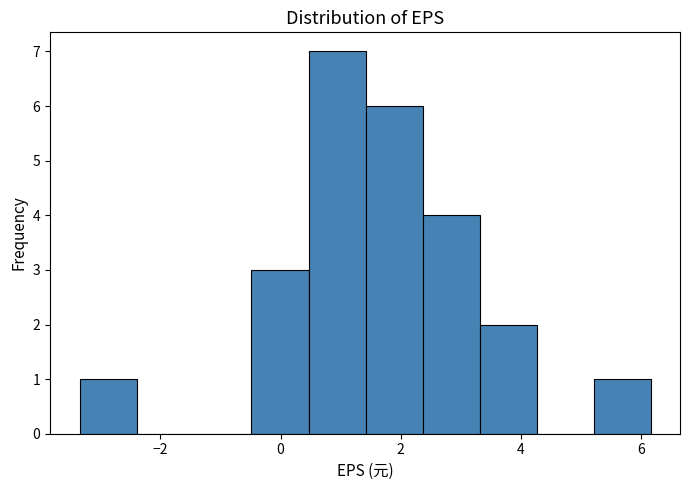

Reading left to right, transcribe this chart: for each bar, give the range it covers on the x-axis and its height. Neither the bar edges nor the heights are printed on the chart, so give them approximately, as read against the axes.

-3.4 to -2.4: 1
-2.4 to -1.4: 0
-1.4 to -0.4: 0
-0.4 to 0.4: 3
0.4 to 1.4: 7
1.4 to 2.4: 6
2.4 to 3.4: 4
3.4 to 4.2: 2
4.2 to 5.2: 0
5.2 to 6.2: 1